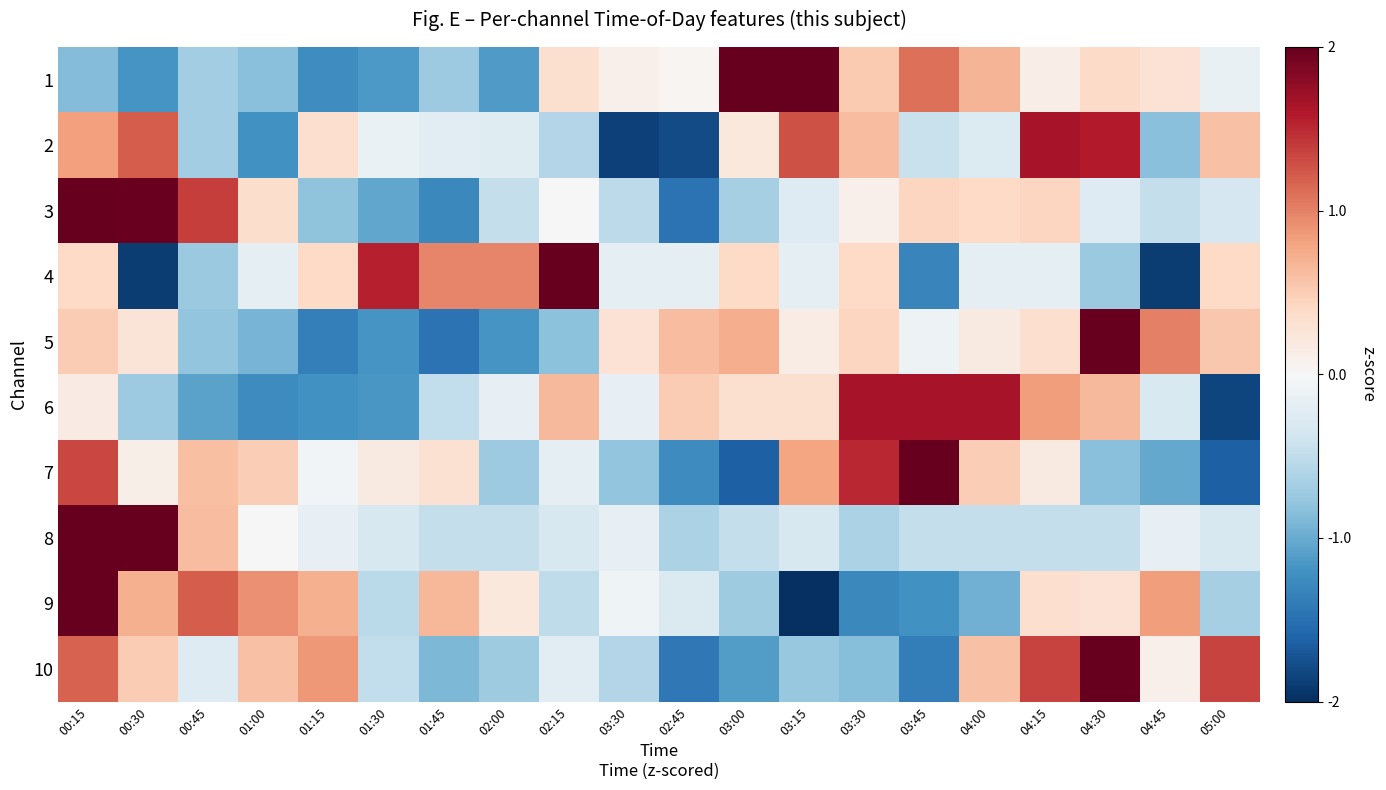

Rank the series by their maximum value, from lowest to highest.

6, 2, 7, 4, 10, 1, 9, 3, 5, 8